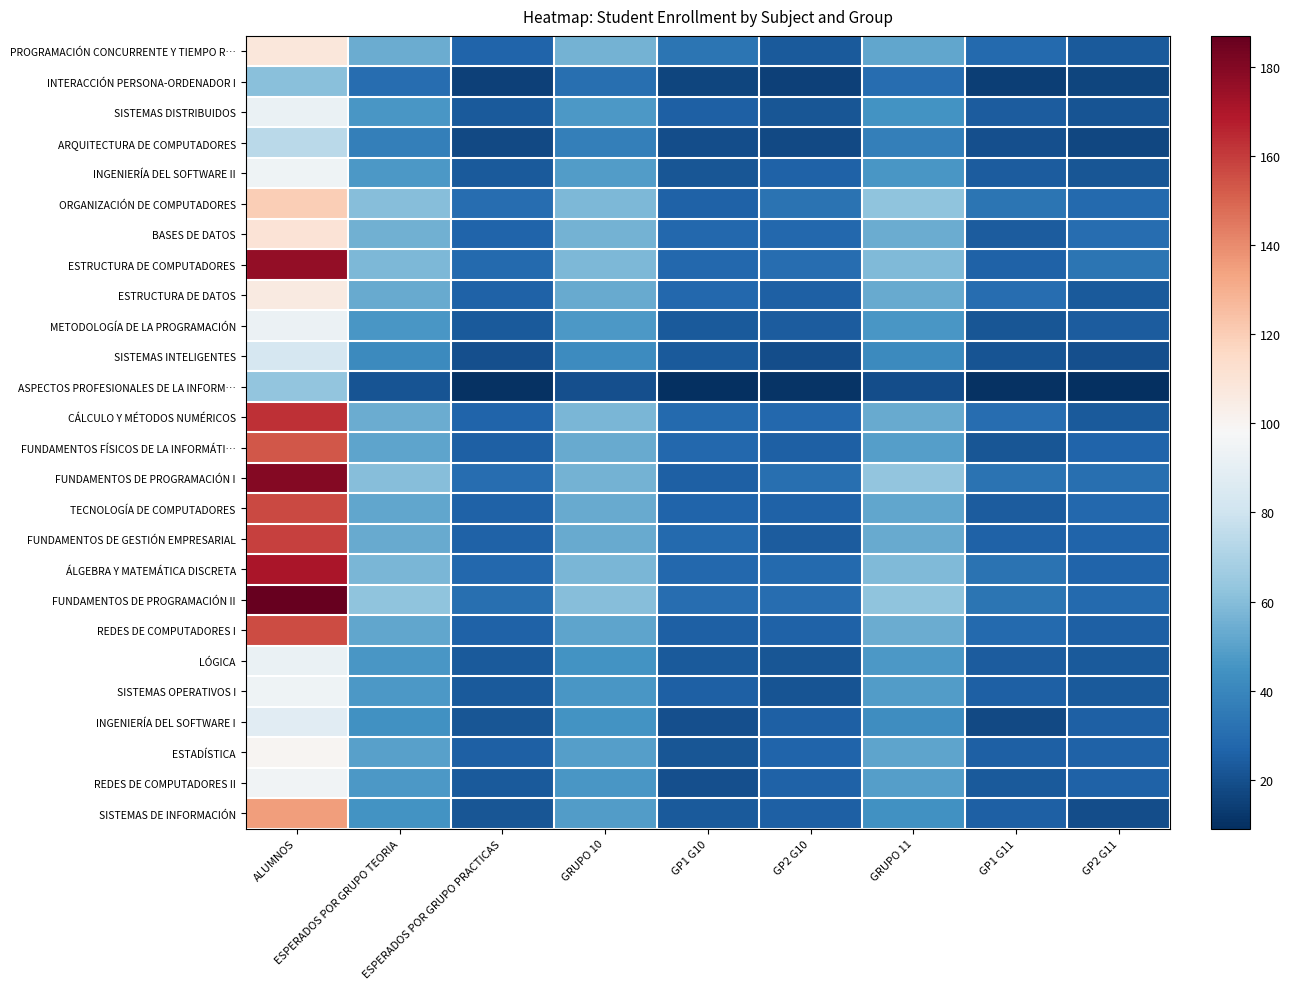

At ALUMNOS, list the series in order from smallest to largest.

INTERACCIÓN PERSONA-ORDENADOR I, ASPECTOS PROFESIONALES DE LA INFORM…, ARQUITECTURA DE COMPUTADORES, SISTEMAS INTELIGENTES, INGENIERÍA DEL SOFTWARE I, SISTEMAS DISTRIBUIDOS, LÓGICA, METODOLOGÍA DE LA PROGRAMACIÓN, INGENIERÍA DEL SOFTWARE II, SISTEMAS OPERATIVOS I, REDES DE COMPUTADORES II, ESTADÍSTICA, ESTRUCTURA DE DATOS, PROGRAMACIÓN CONCURRENTE Y TIEMPO R…, BASES DE DATOS, ORGANIZACIÓN DE COMPUTADORES, SISTEMAS DE INFORMACIÓN, FUNDAMENTOS FÍSICOS DE LA INFORMÁTI…, REDES DE COMPUTADORES I, TECNOLOGÍA DE COMPUTADORES, FUNDAMENTOS DE GESTIÓN EMPRESARIAL, CÁLCULO Y MÉTODOS NUMÉRICOS, ÁLGEBRA Y MATEMÁTICA DISCRETA, ESTRUCTURA DE COMPUTADORES, FUNDAMENTOS DE PROGRAMACIÓN I, FUNDAMENTOS DE PROGRAMACIÓN II